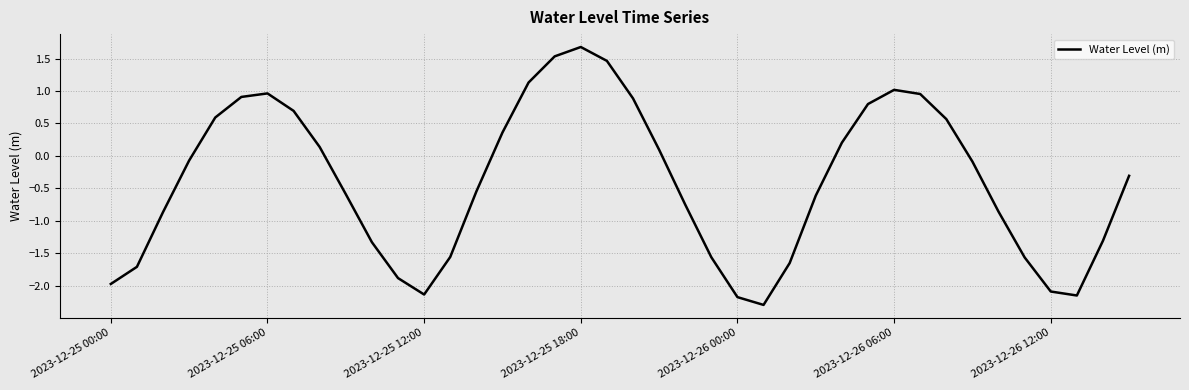

What is the smallest value displayed?

-2.3